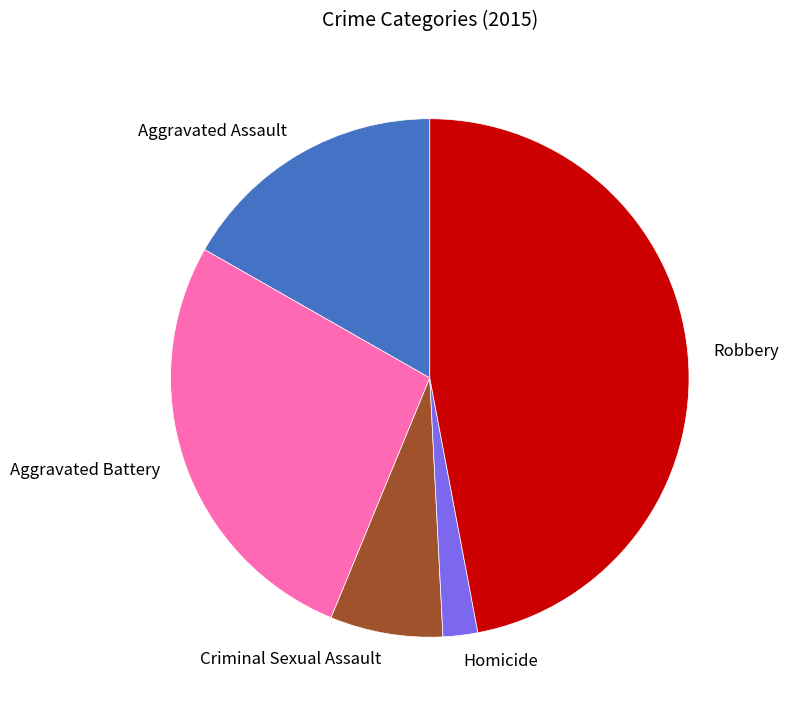

Is the sum of Aggravated Assault and Robbery greater than half?

Yes